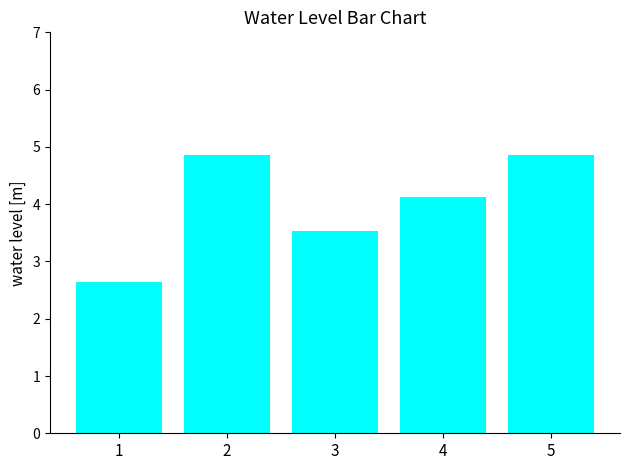

The value at 1 is 2.6. True or false?

True